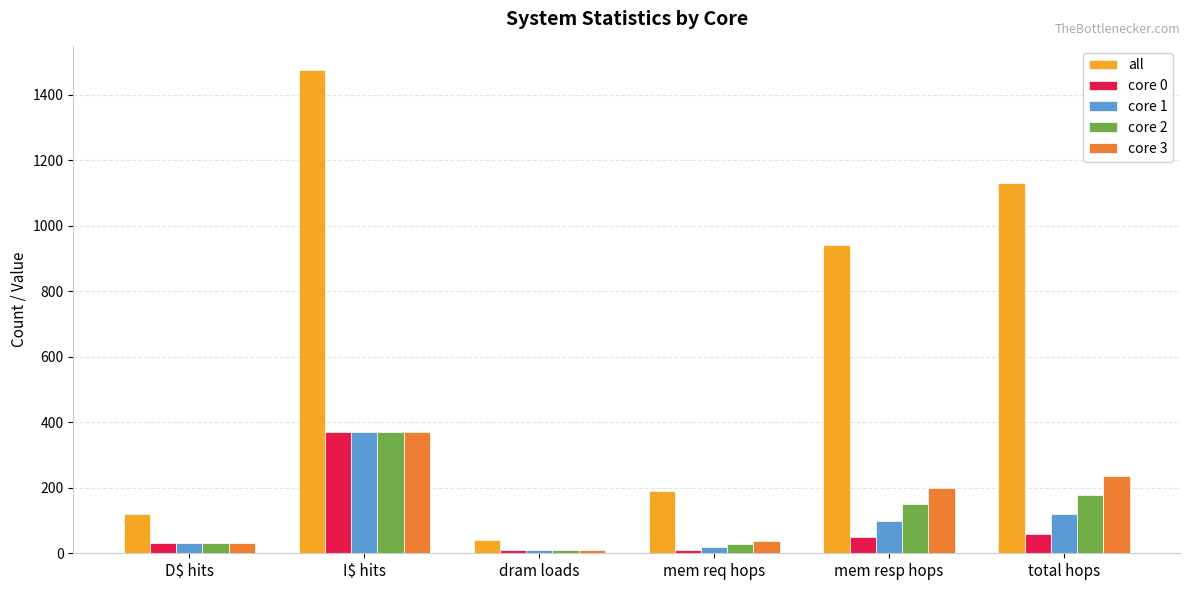

The value of core 1 at D$ hits is 30. True or false?

True